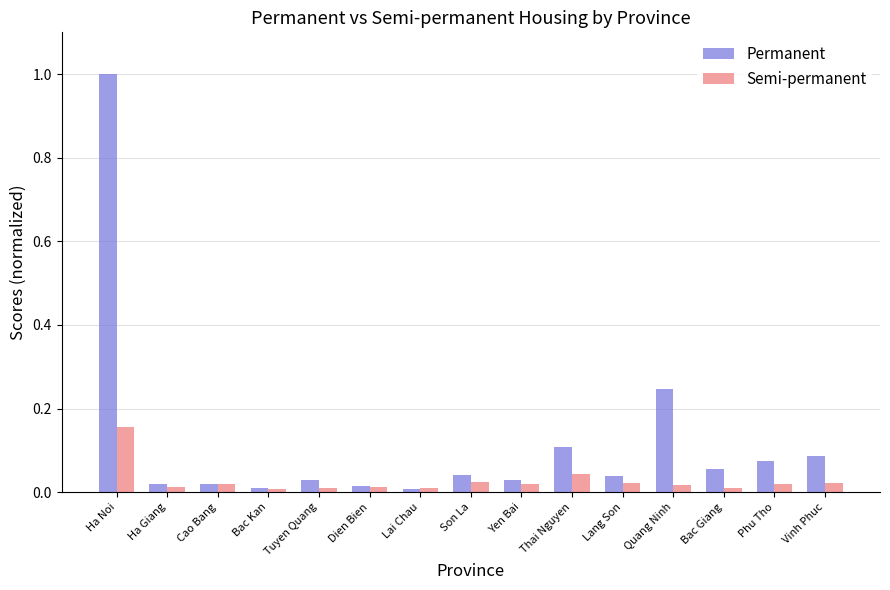

What is the greatest value displayed?

1.0